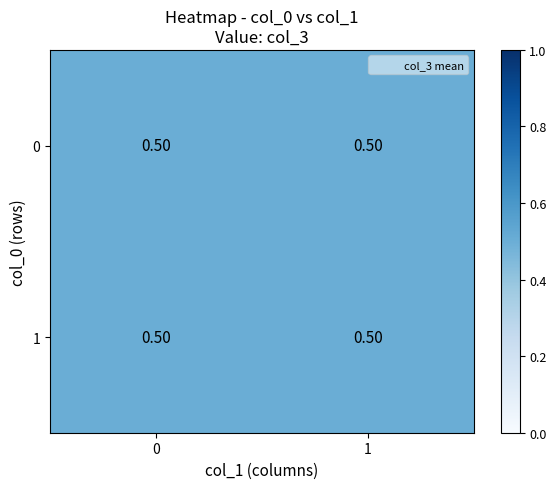

Is it true that 1 equals 1 at 2?

False